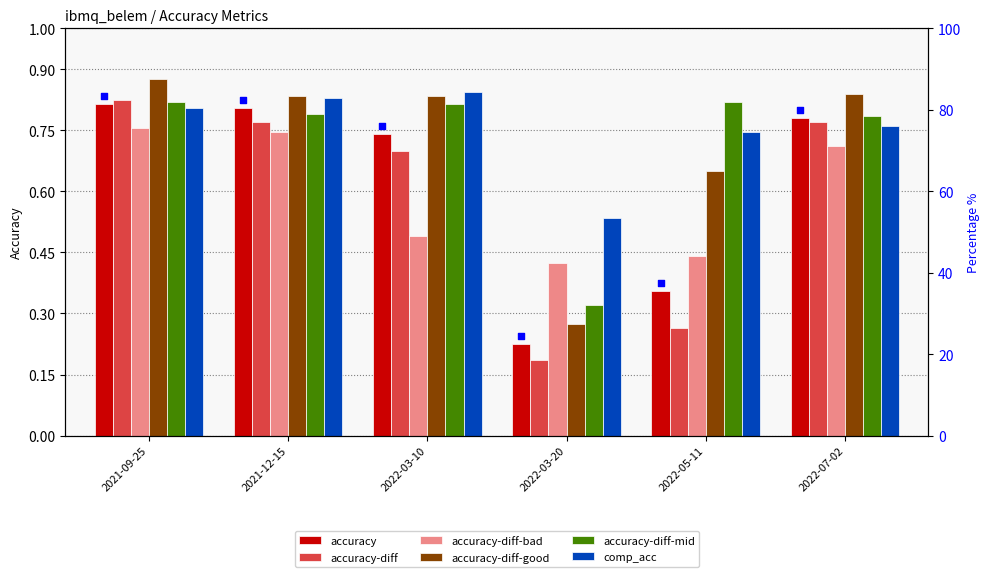

Which series contains the highest Y value?

accuracy-diff-good